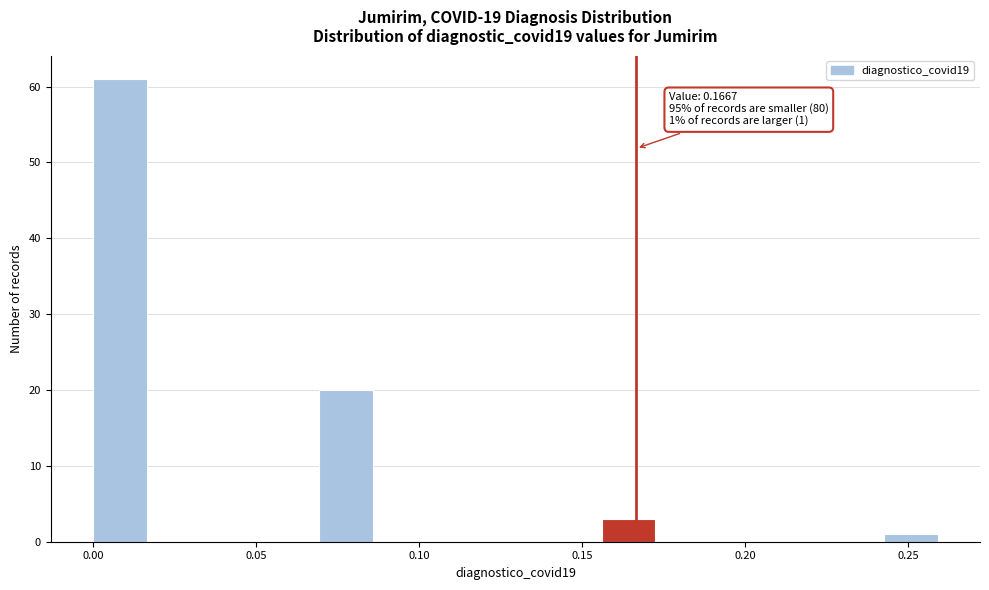

Read against the x-axis, roughly where is the centre of the tallest bar?

0.010